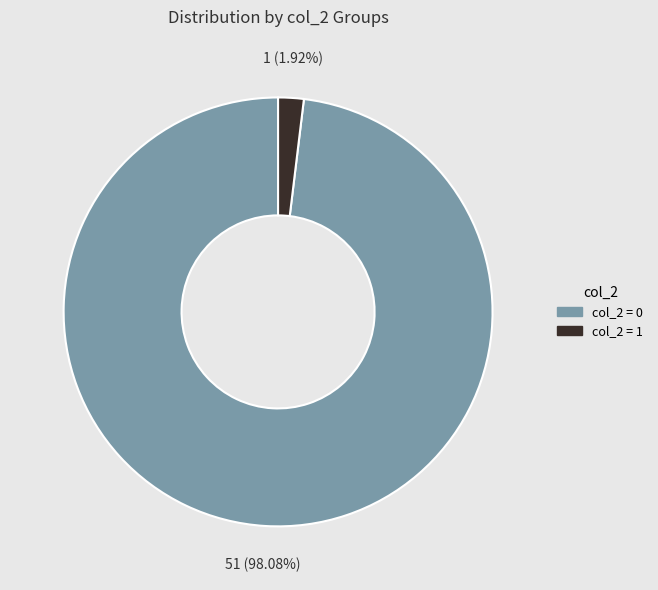

To the nearest percent, what is the average slice percentage?

50%